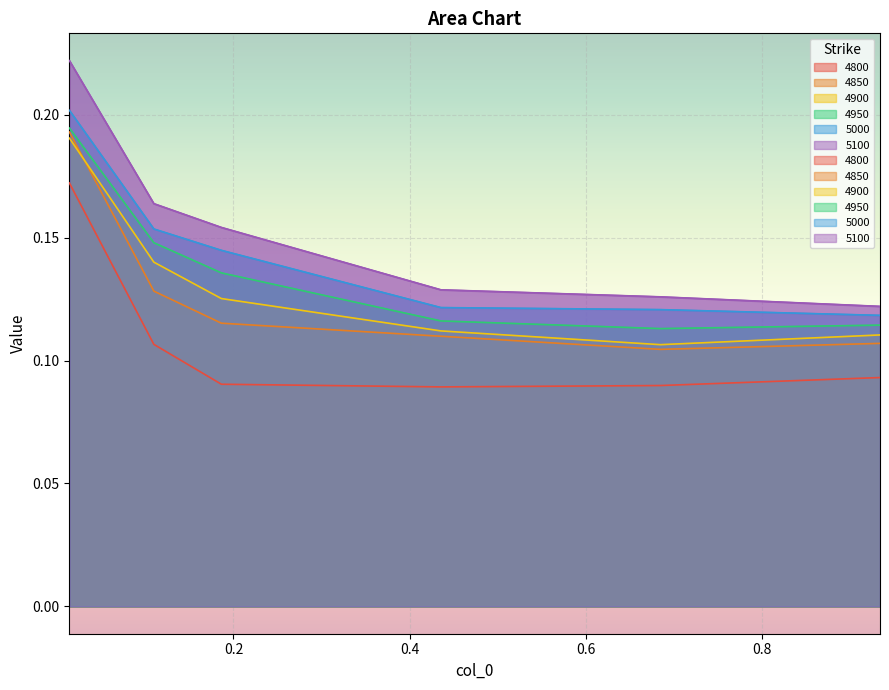

The value of 4900 at 0.9342465753424658 is 0.1. True or false?

False